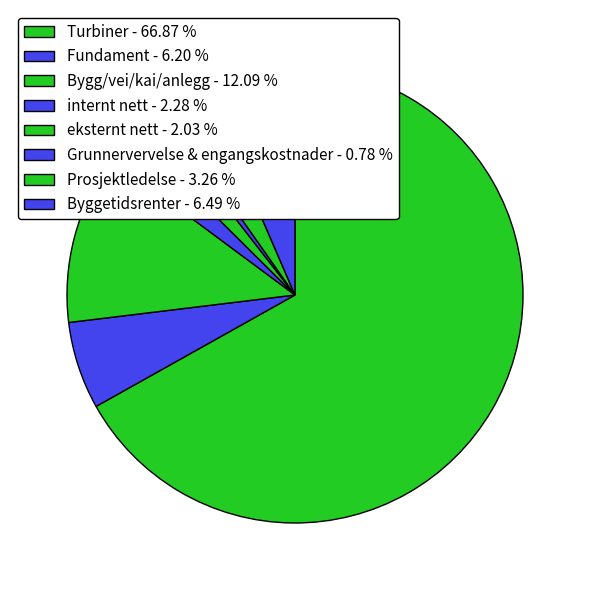

Which has a higher value, Fundament or Bygg/vei/kai/anlegg?

Bygg/vei/kai/anlegg